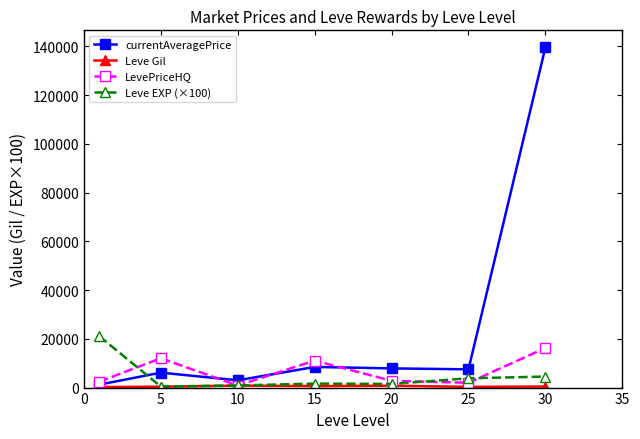

What is the highest value of the currentAveragePrice series?

139583.4